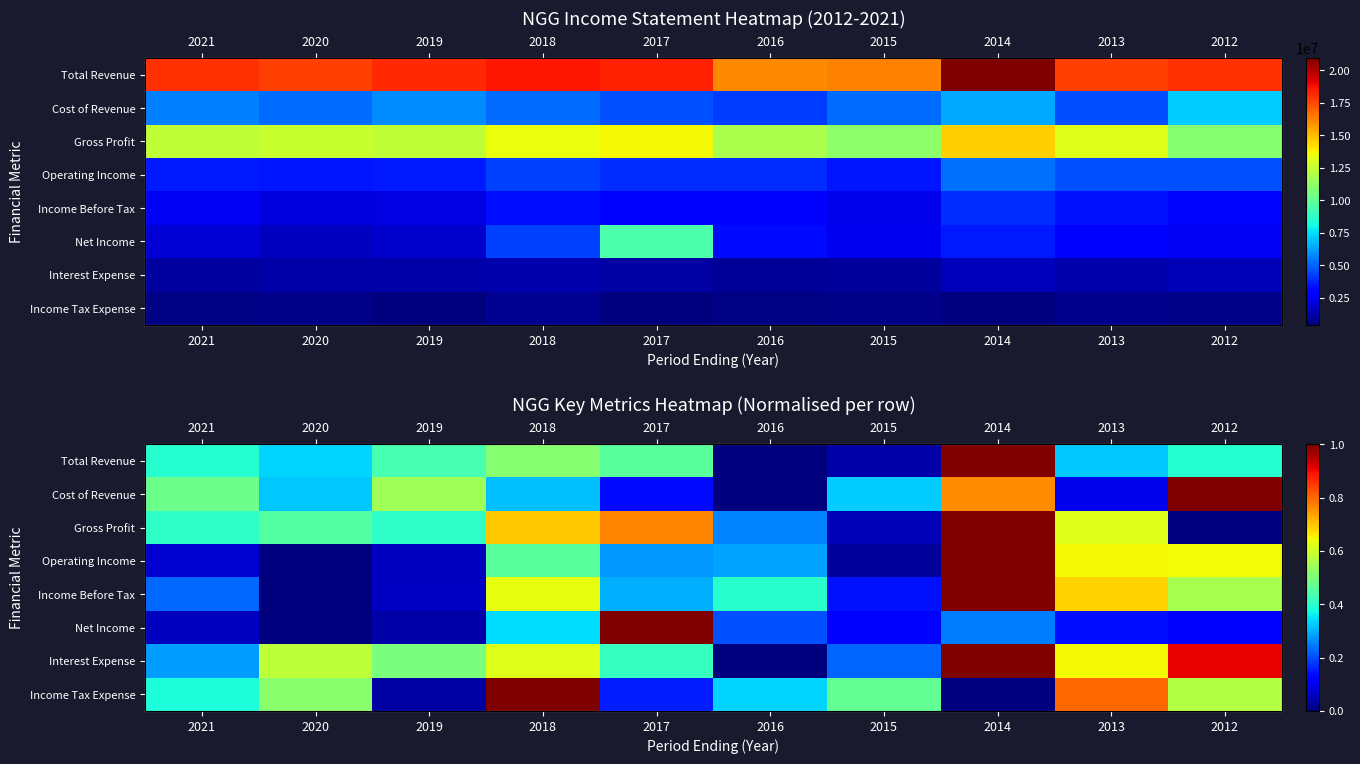

Which series has the widest spread of values?

Total Revenue